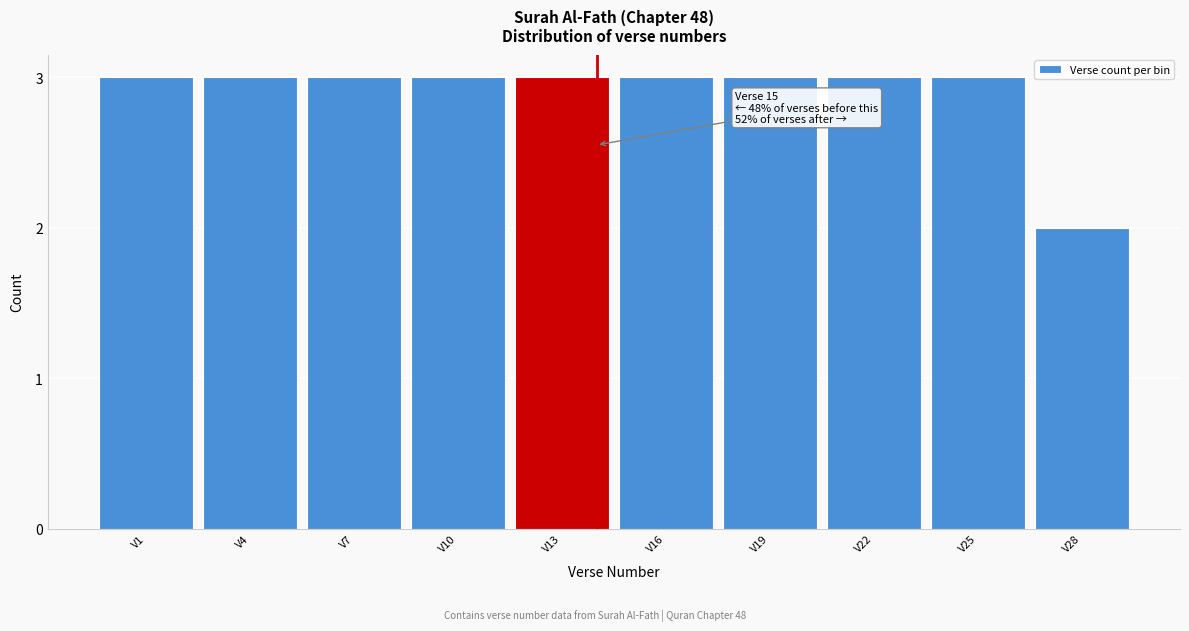

Reading left to right, transcribe all the data shown in this chart.

V1=3	V4=3	V7=3	V10=3	V13=3	V16=3	V19=3	V22=3	V25=3	V28=2